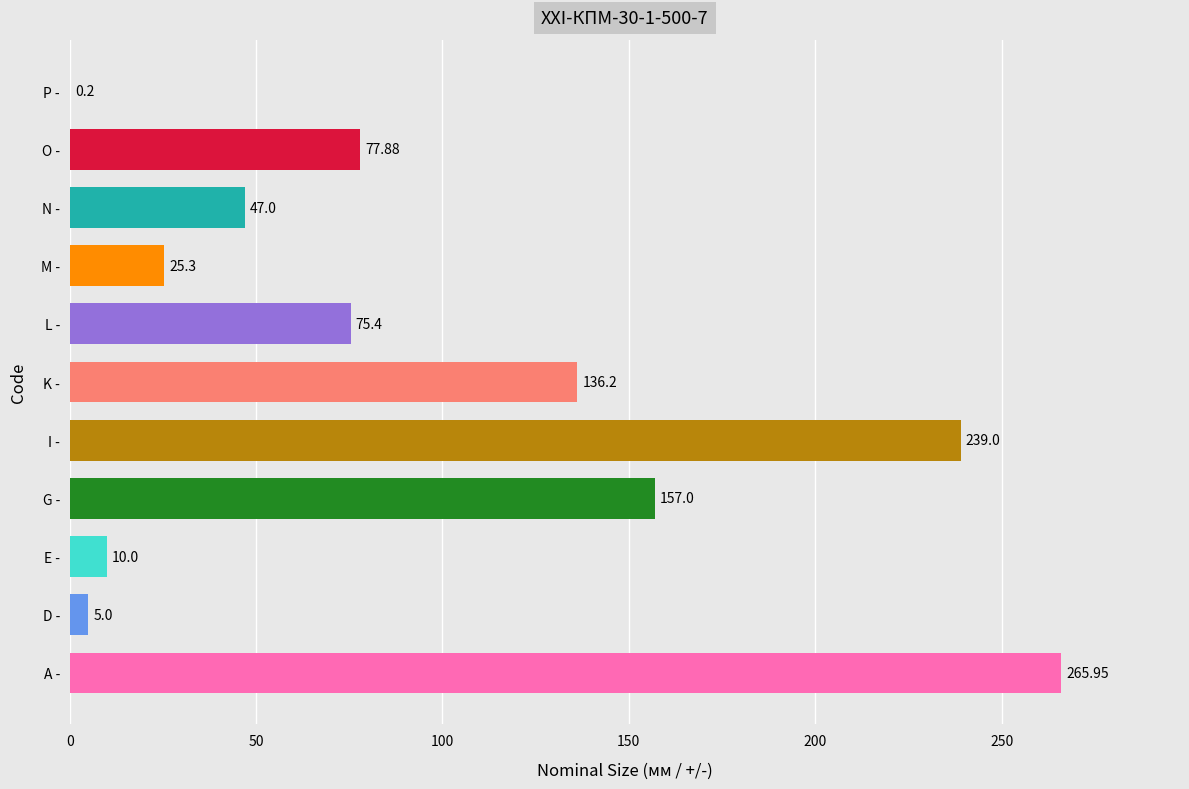

Where is the data nearest to the value 133?

K -